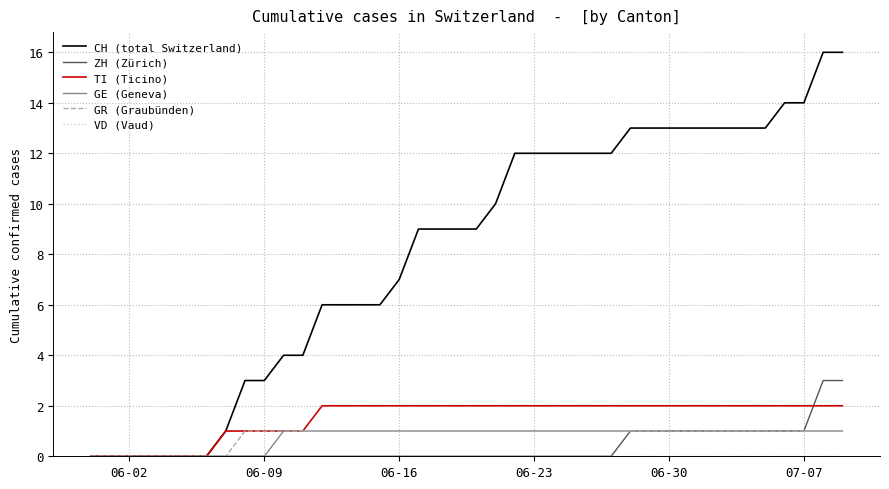

Does the chart have visible grid lines?

Yes